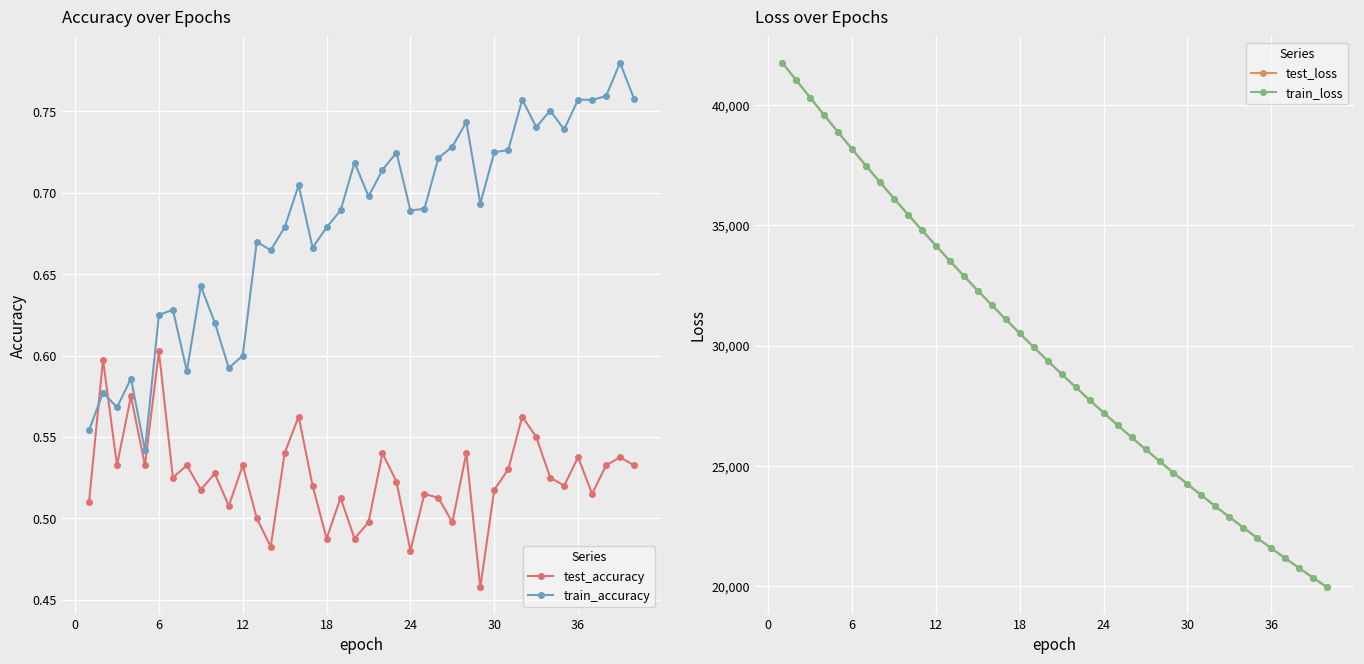

Count the number of categories in the chart.

40